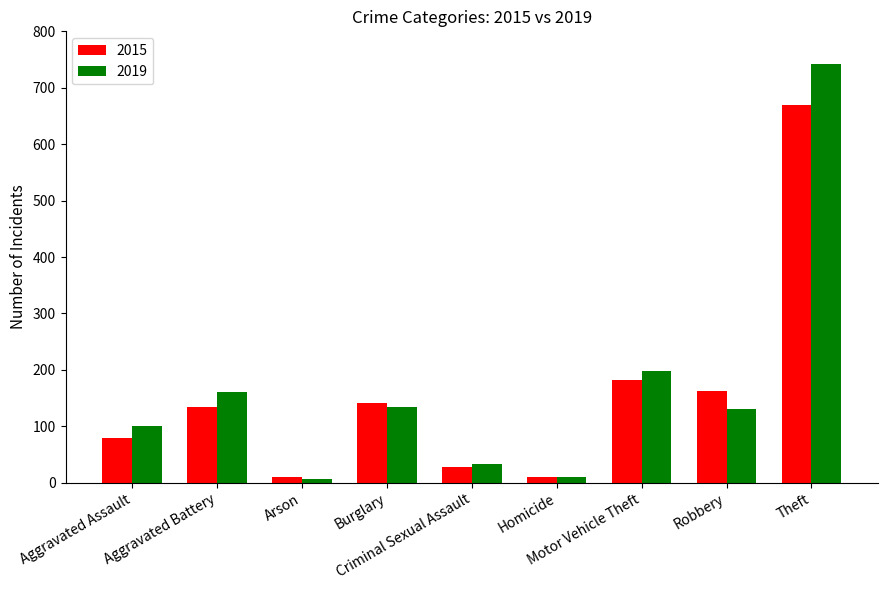

What is the spread (max minus min) of values at Burglary?

8